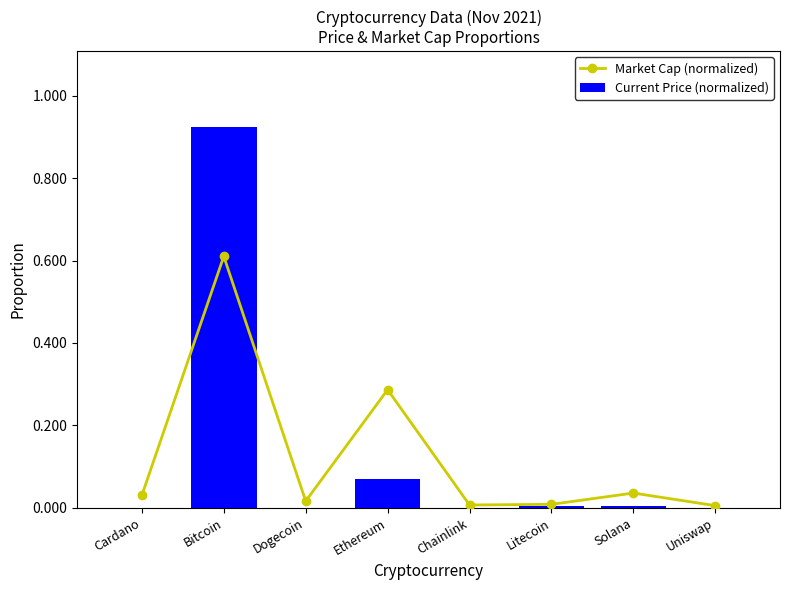

Which label corresponds to the smallest value in the chart?

Dogecoin